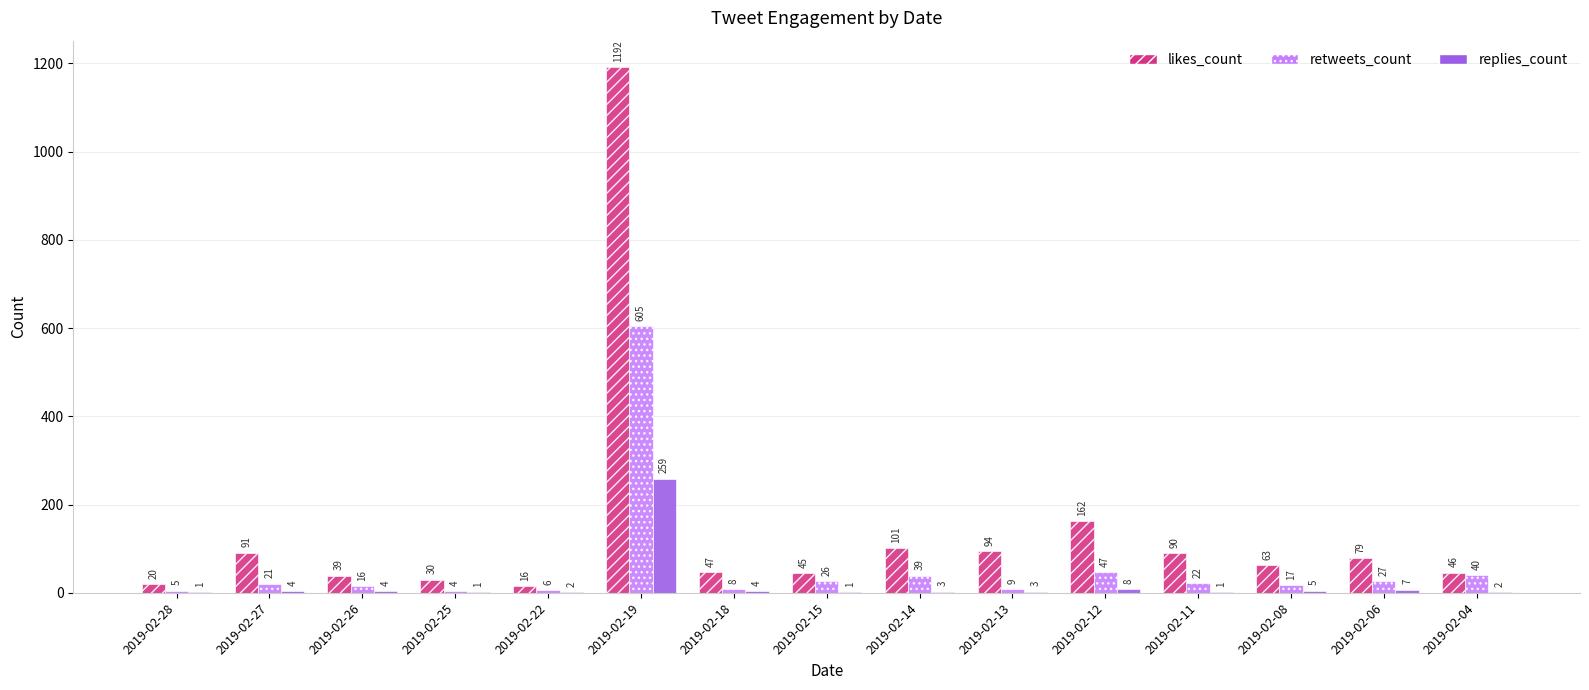

At which category is the sum across all series the highest?

2019-02-19